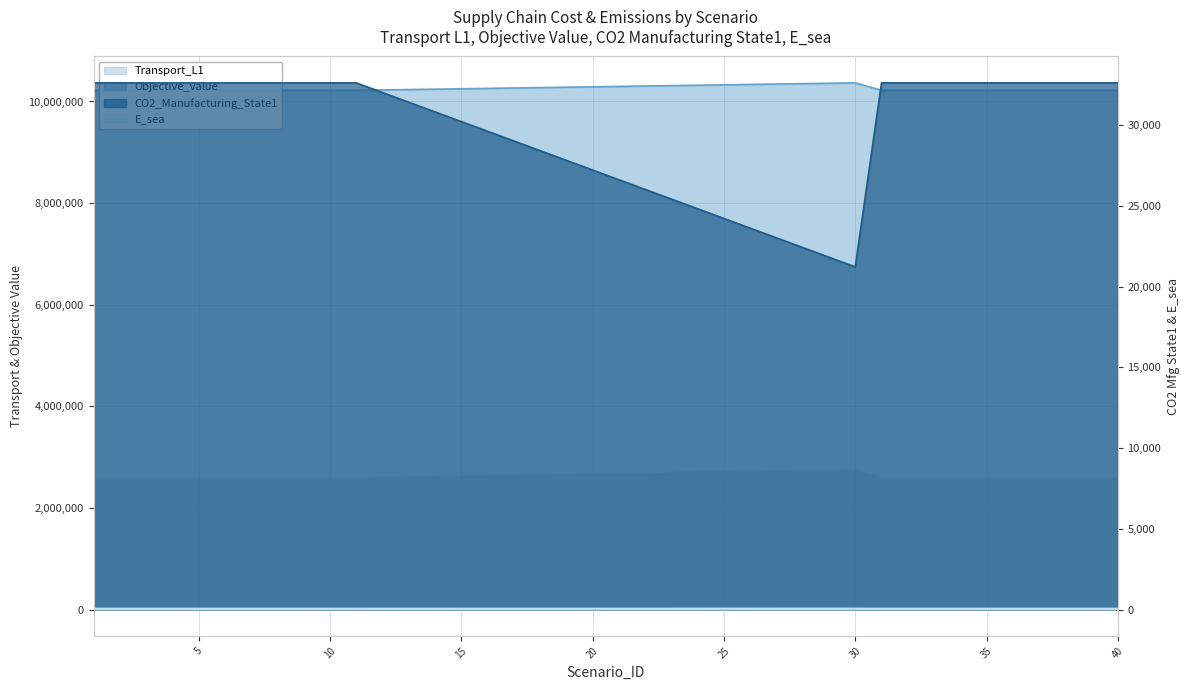

Reading left to right, what are all the values shown in this chart?

Transport_L1: 2601398.6	2601398.6	2601398.6	2601398.6	2601398.6	2601398.6	2601398.6	2601398.6	2601398.6	2601398.6	2601398.6	2609509.4	2617620.2	2626136.2	2634806.6	2643477.0	2652147.4	2660817.8	2669488.2	2678185.0	2686960.7	2695736.4	2704512.1	2713287.8	2722063.5	2730839.2	2739614.9	2748390.5	2757166.2	2765941.9	2601398.6	2601398.6	2601398.6	2601398.6	2601398.6	2601398.6	2601398.6	2601398.6	2601398.6	2601398.6
Objective_value: 10220767.4	10220767.4	10220767.4	10220767.4	10220767.4	10220767.4	10220767.4	10220767.4	10220767.4	10220767.4	10220767.4	10227914.3	10235061.3	10242612.8	10250318.7	10258024.5	10265730.4	10273436.2	10281142.1	10288874.3	10296685.3	10304496.3	10312307.2	10320118.2	10327929.2	10335740.2	10343551.2	10351362.2	10359173.2	10366984.2	10220767.4	10220767.4	10220767.4	10220767.4	10220767.4	10220767.4	10220767.4	10220767.4	10220767.4	10220767.4
CO2_Manufacturing_State1: 32634.0	32634.0	32634.0	32634.0	32634.0	32634.0	32634.0	32634.0	32634.0	32634.0	32634.0	32034.3	31434.5	30834.5	30234.3	29634.2	29034.0	28433.9	27833.7	27233.5	26633.3	26033.0	25432.8	24832.5	24232.3	23632.1	23031.8	22431.6	21831.3	21231.1	32634.0	32634.0	32634.0	32634.0	32634.0	32634.0	32634.0	32634.0	32634.0	32634.0
E_sea: 54.0	54.0	54.0	54.0	54.0	54.0	54.0	54.0	54.0	54.0	54.0	54.2	54.4	54.5	54.7	54.9	55.1	55.3	55.4	55.6	55.8	56.0	56.2	56.4	56.5	56.7	56.9	57.1	57.3	57.4	54.0	54.0	54.0	54.0	54.0	54.0	54.0	54.0	54.0	54.0